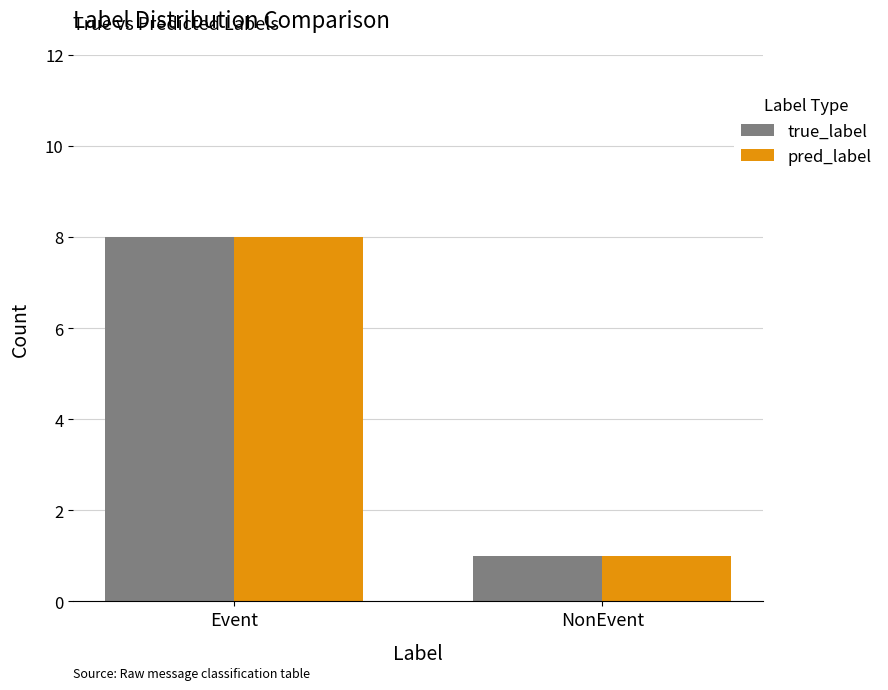

At which category is the sum across all series the highest?

Event